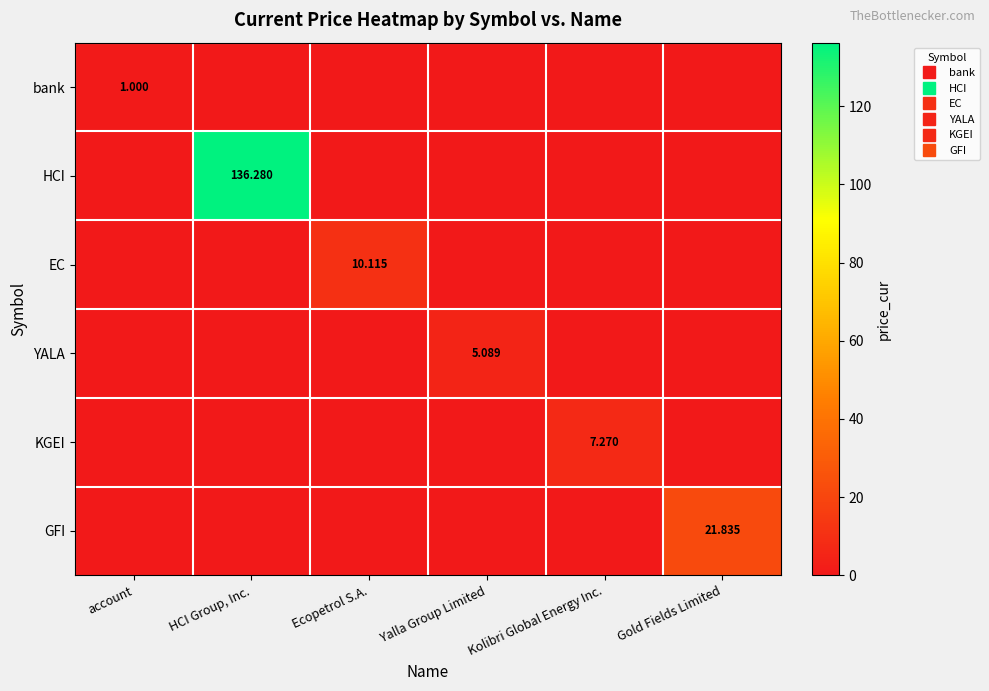

Between HCI Group, Inc. and Kolibri Global Energy Inc., which series saw the biggest shift?

HCI